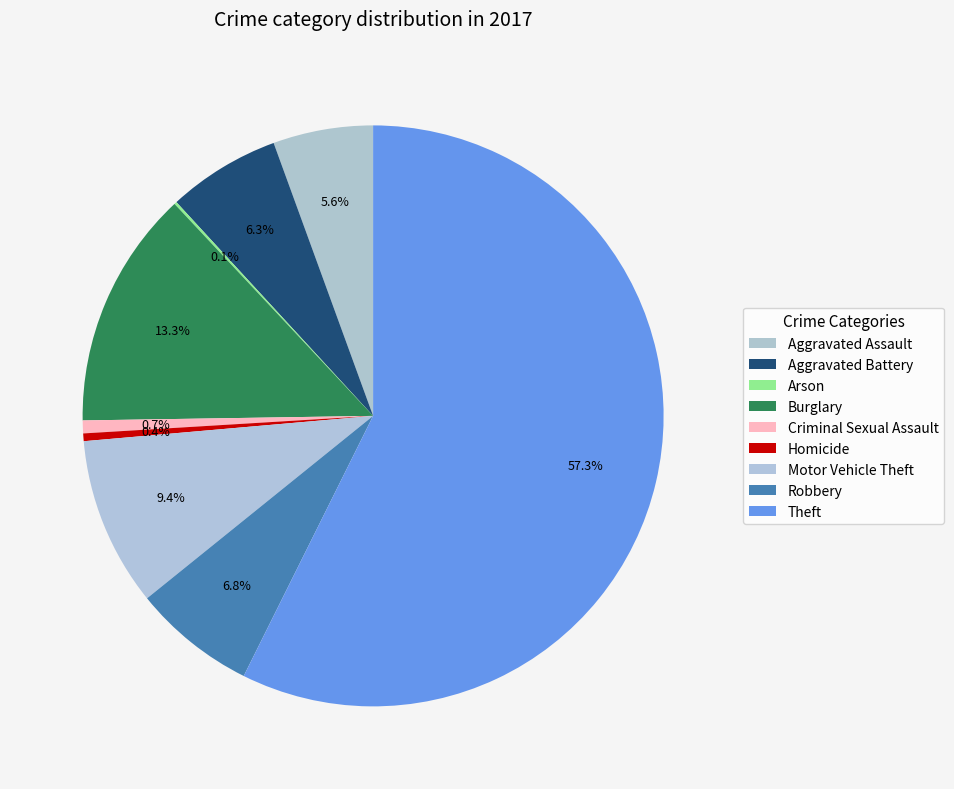

How much of the chart is everything except Aggravated Assault?

94.4%